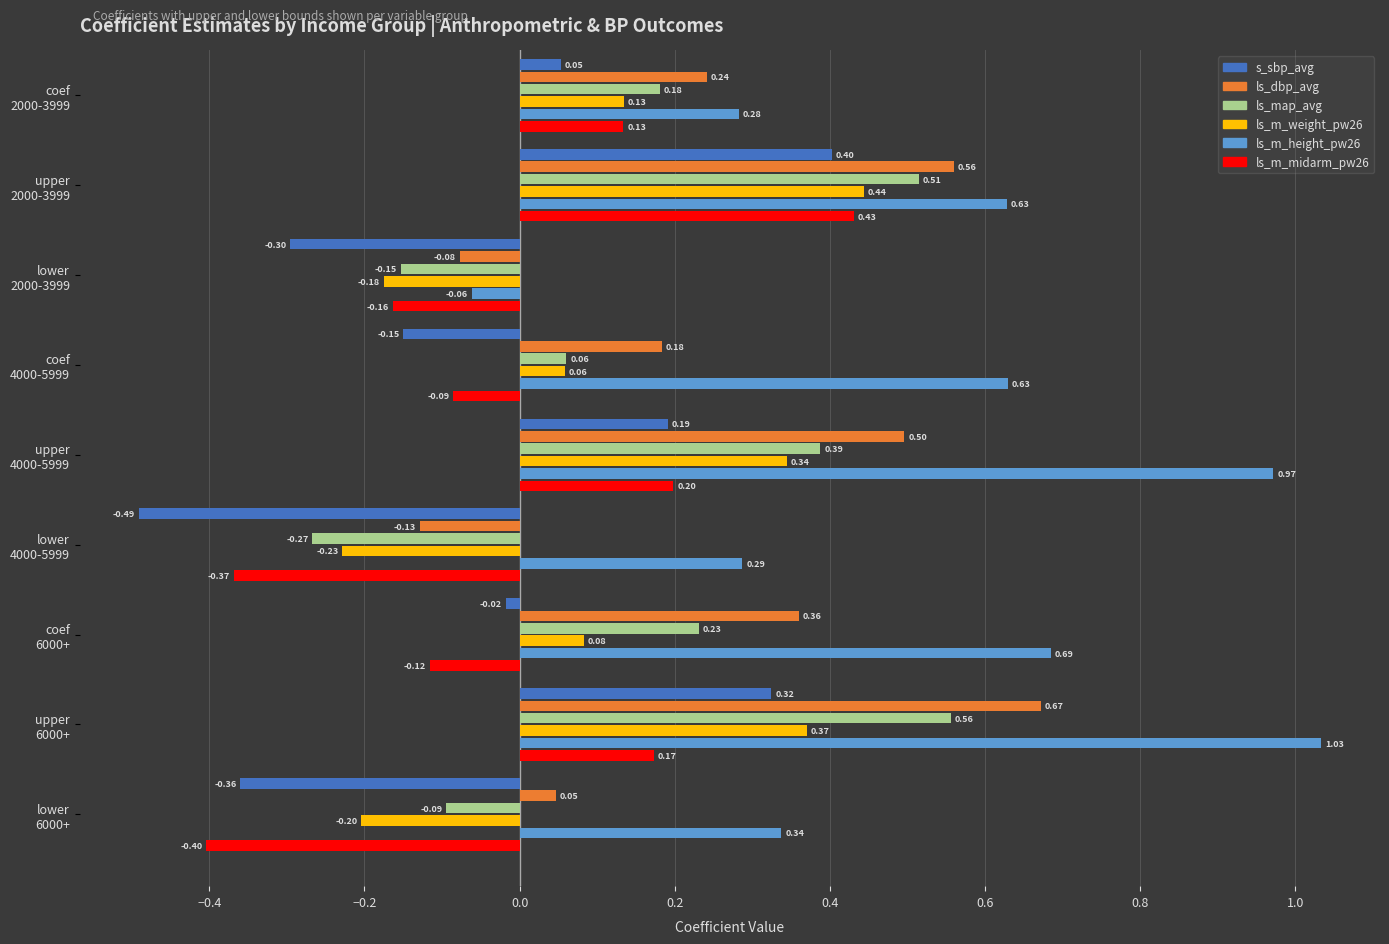

Count the number of data series in this chart.

6